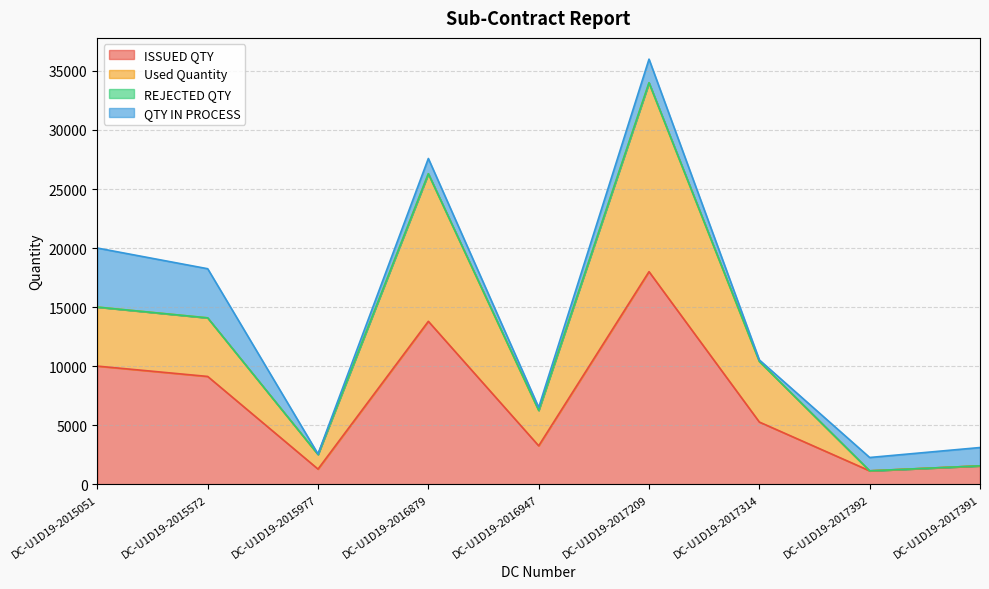

What is the difference between the ISSUED QTY values at DC-U1D19-2017209 and DC-U1D19-2017391?

16448